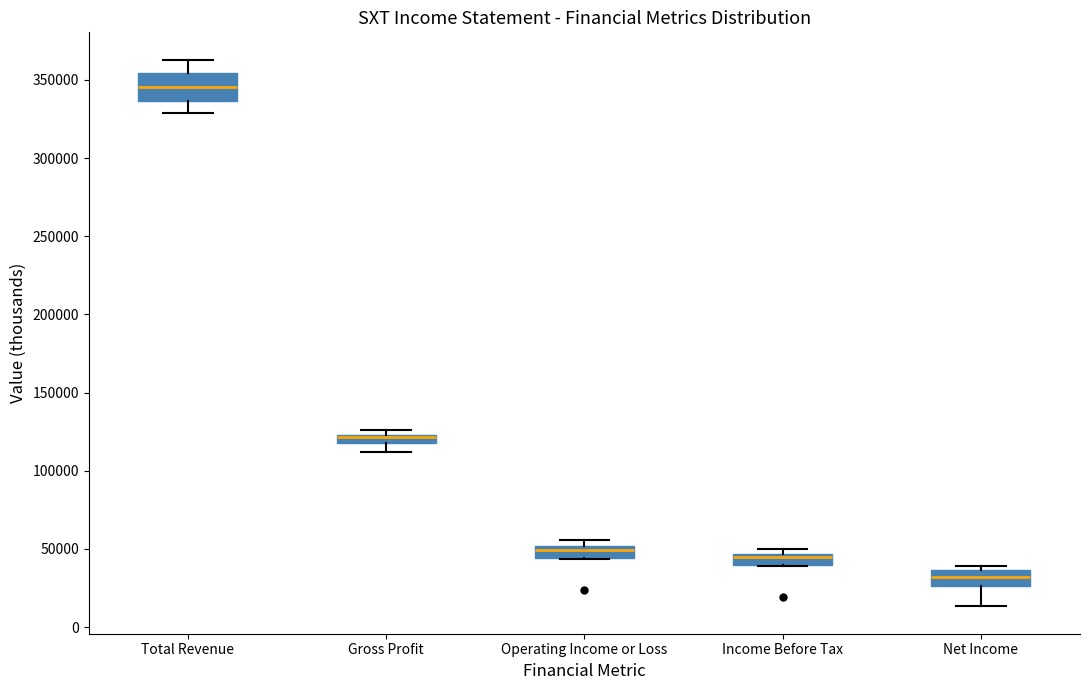

Which box is the tallest, from its lower edge to its upper edge?

Total Revenue